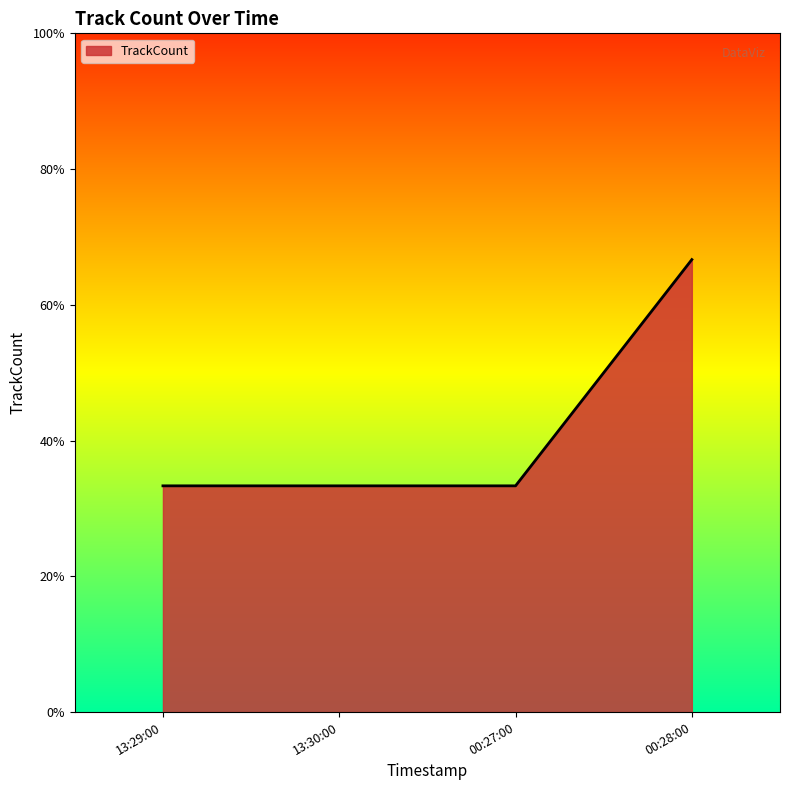

Count the values in the range 1 to 2.

4